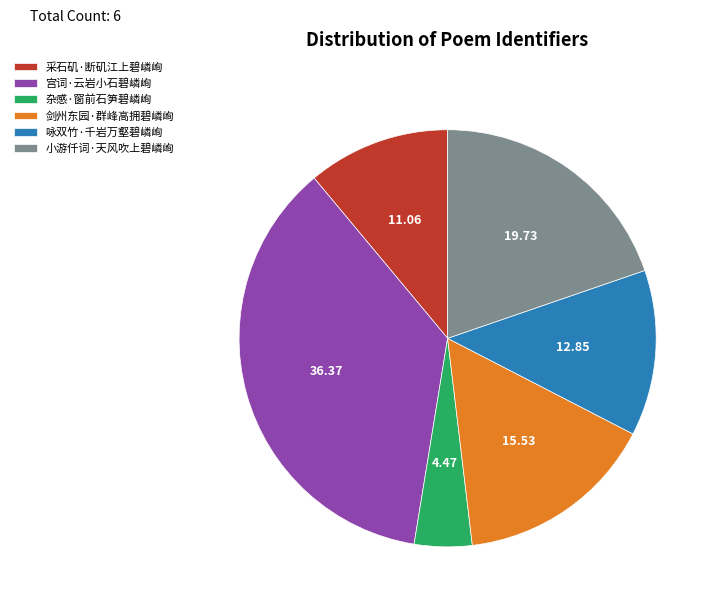

Which slice is the largest?

宫词·云岩小石碧嶙峋